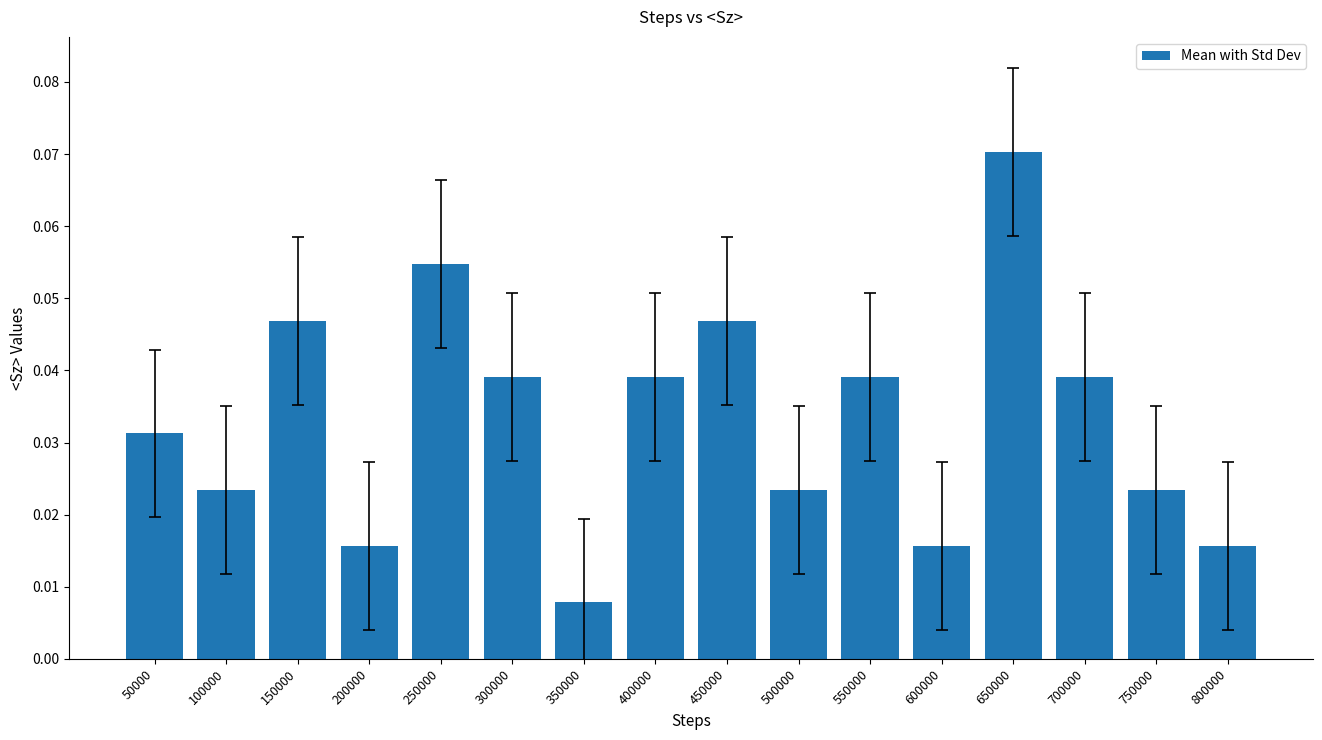

Which category has the lowest value across all series?

350000